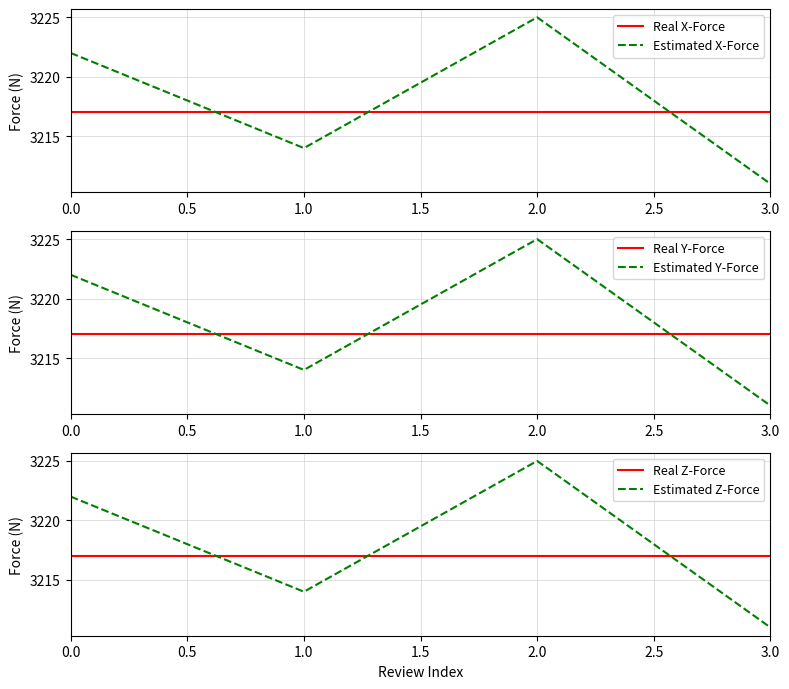

The Estimated X-Force series shows 5500 at 3.0. True or false?

False